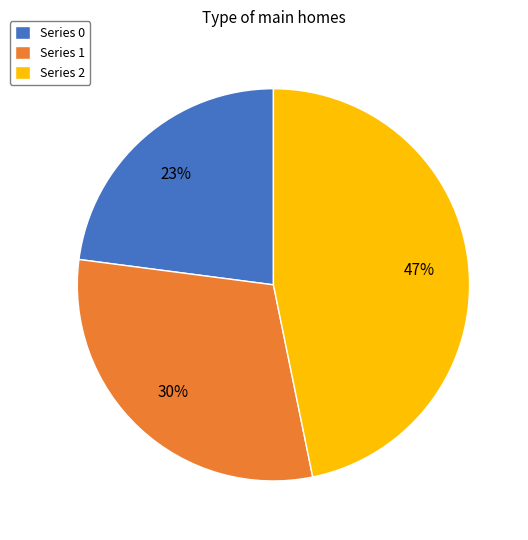

What is the largest slice in the pie chart?

Series 2